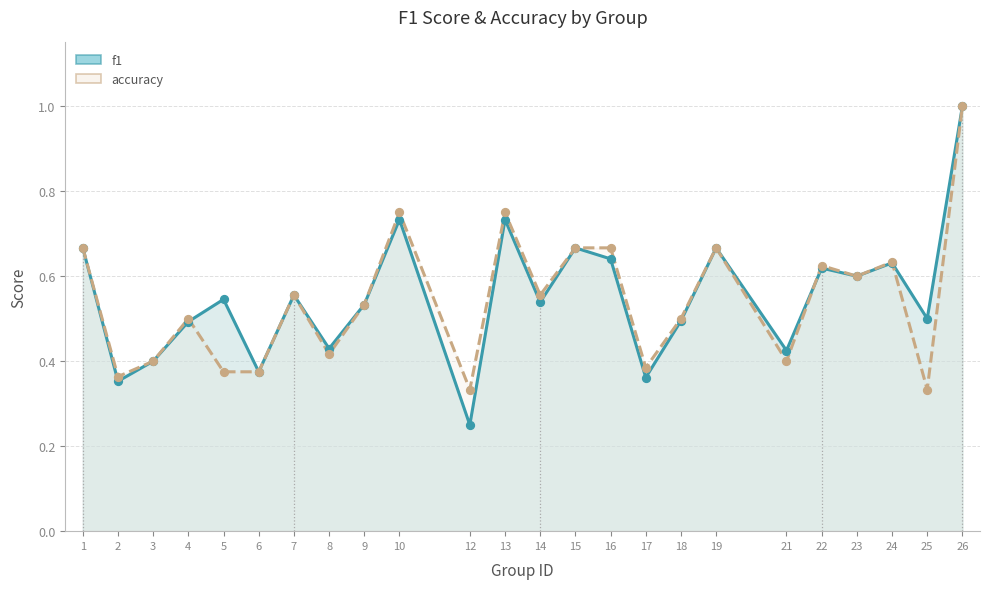

At which category is the sum across all series the highest?

26